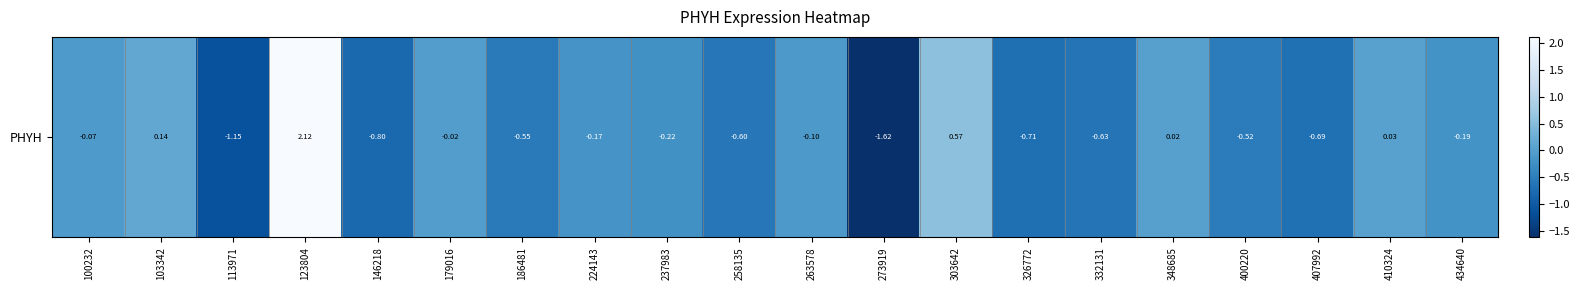

The value at 400220 is -0.5. True or false?

True